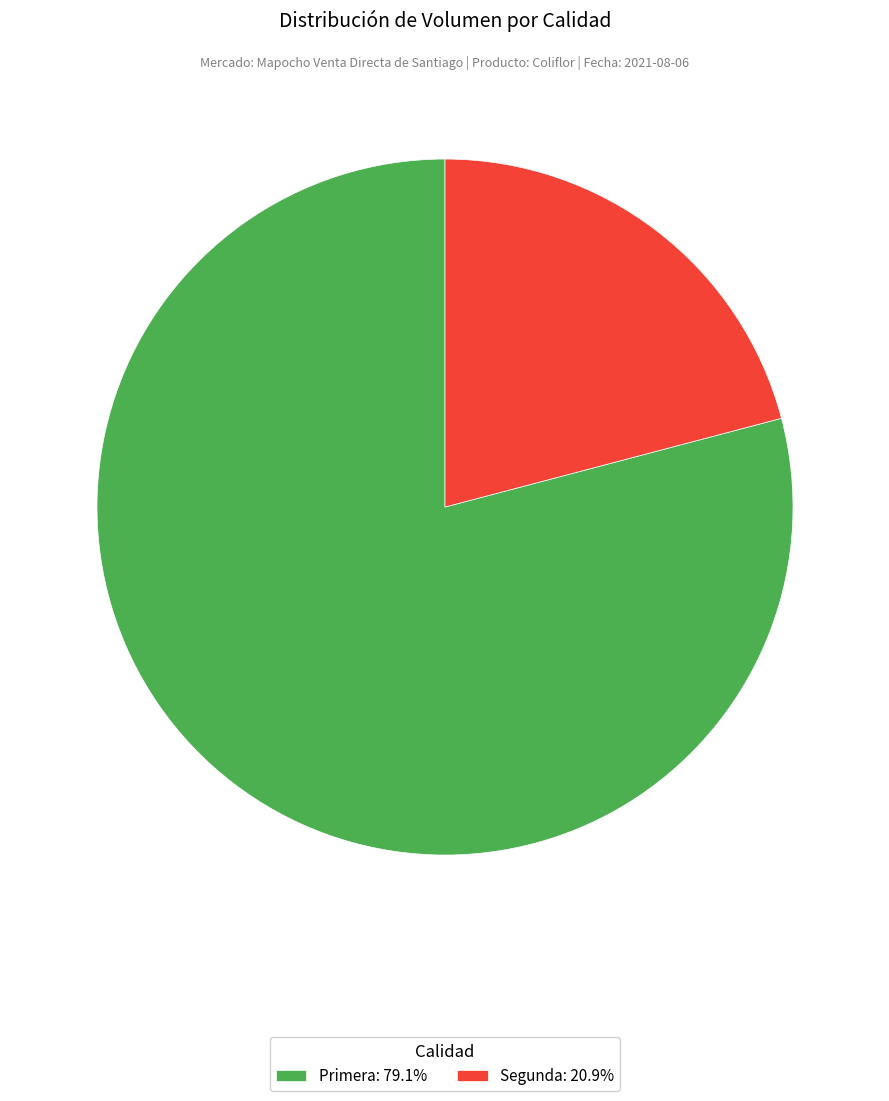

Do Segunda: 20.9% and Primera: 79.1% together represent more than half of the pie?

Yes